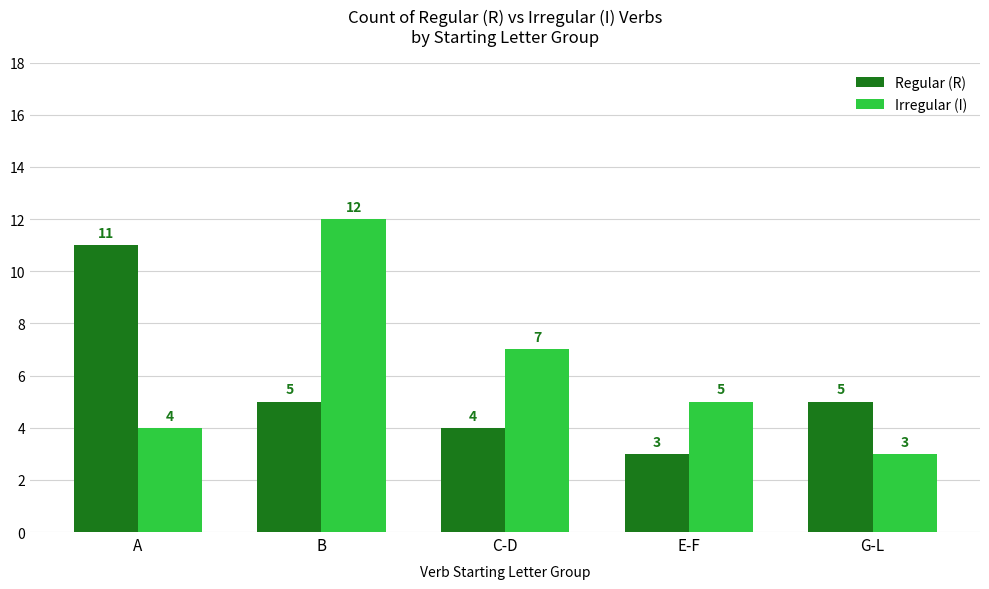

Rank the series at G-L from highest to lowest value.

Regular (R), Irregular (I)